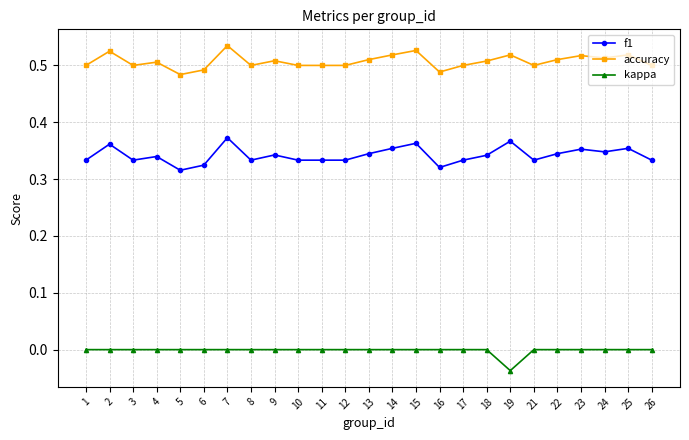

At which category does the chart reach its minimum across all series?

19